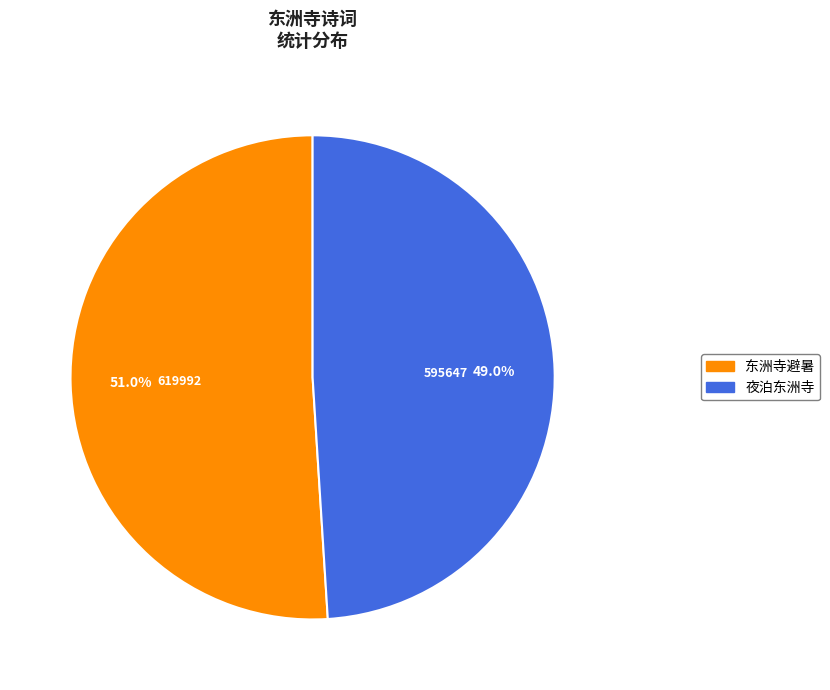

How much of the chart is everything except 夜泊东洲寺?

51.0%